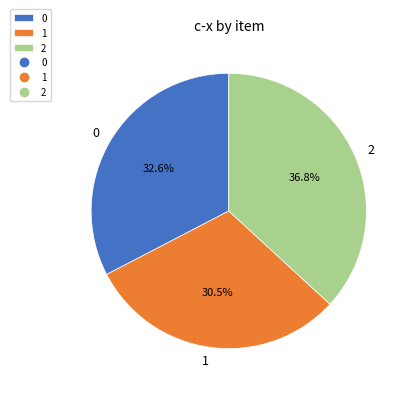

How many slices are in this pie chart?

3